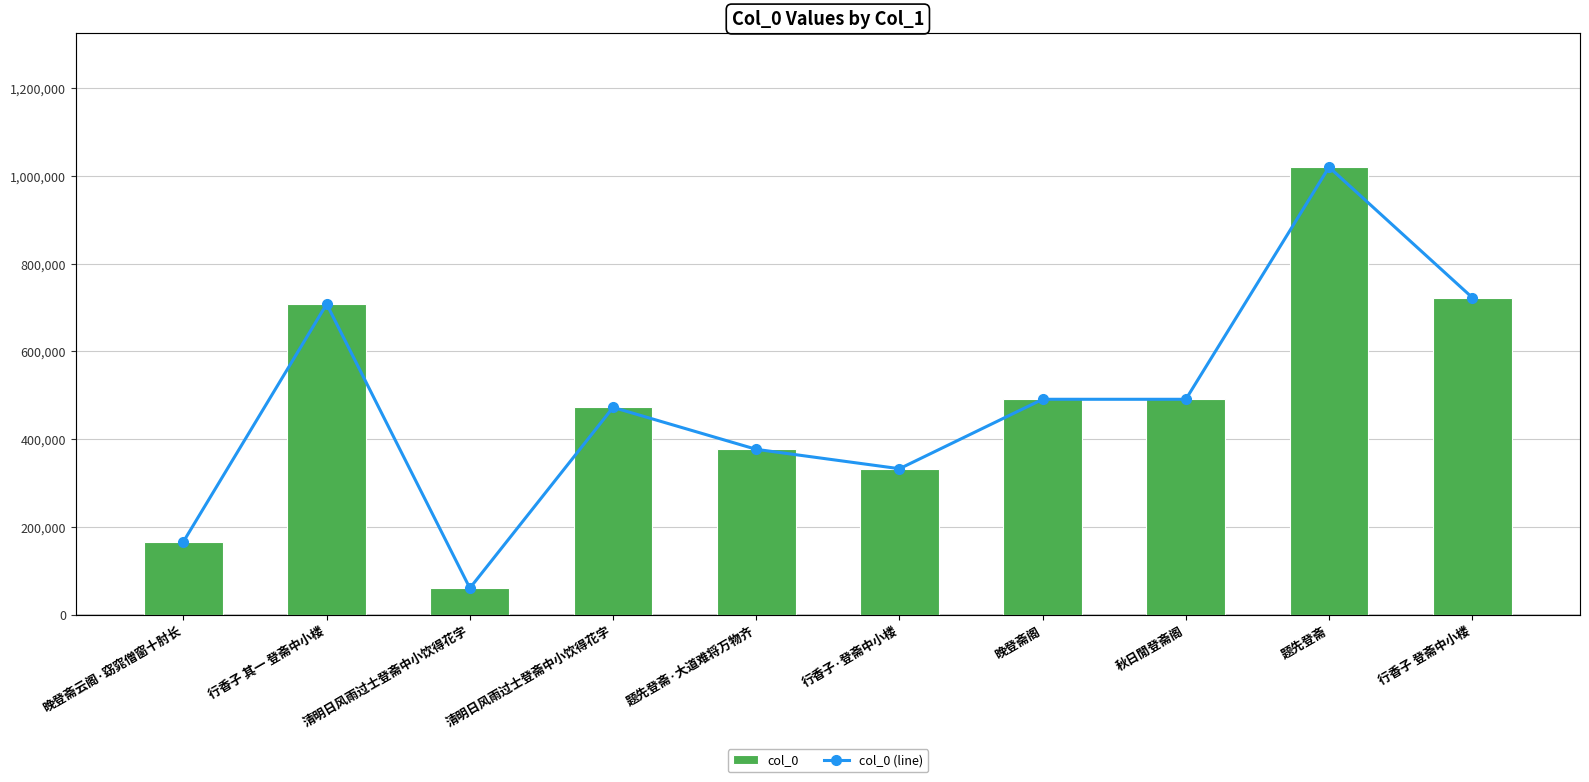

What is the difference between the second highest and minimum values in the col_0 (line) series?

662160